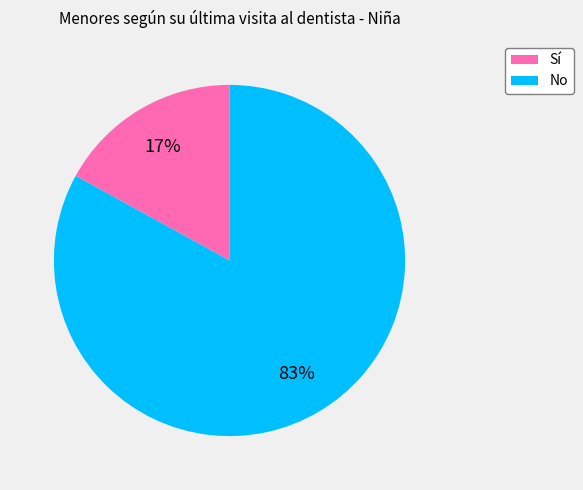

To the nearest percent, what percentage of the pie is No?

83%